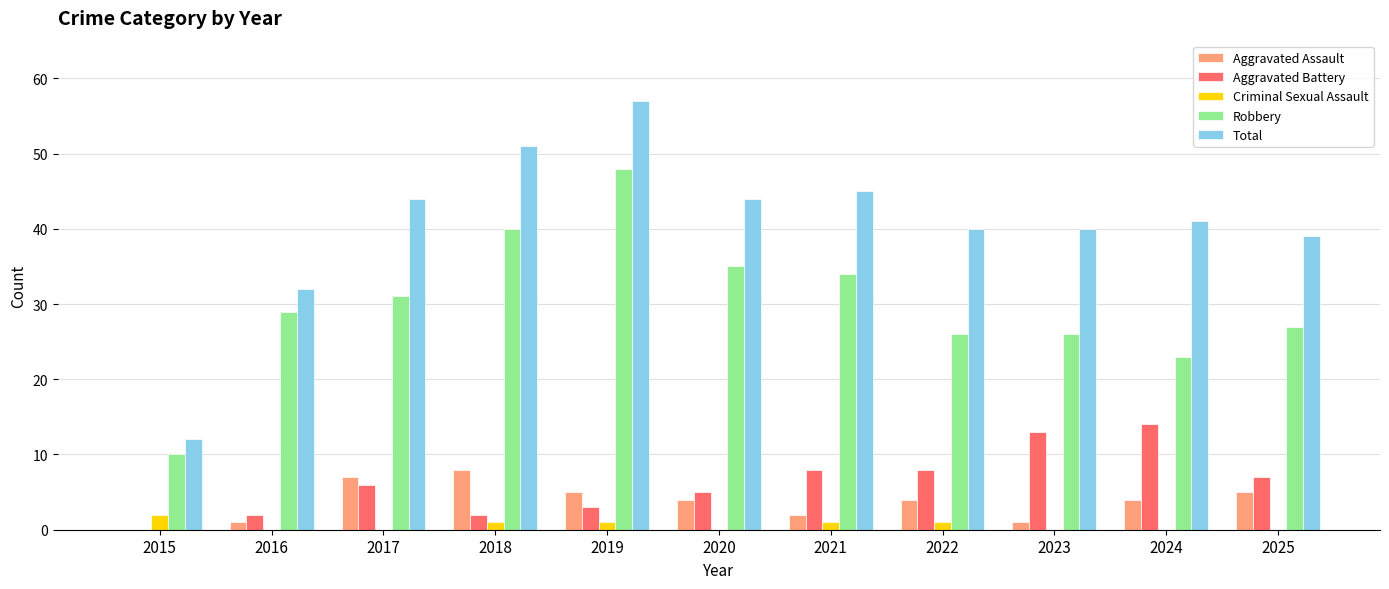

Are the bars horizontal?

No